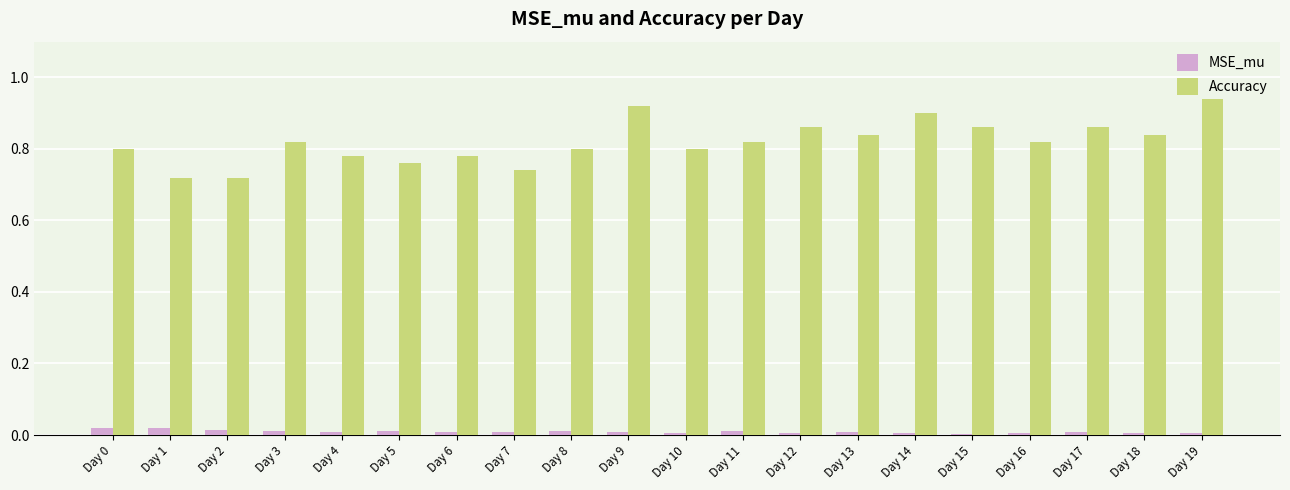

Which series has the largest total across all categories?

Accuracy